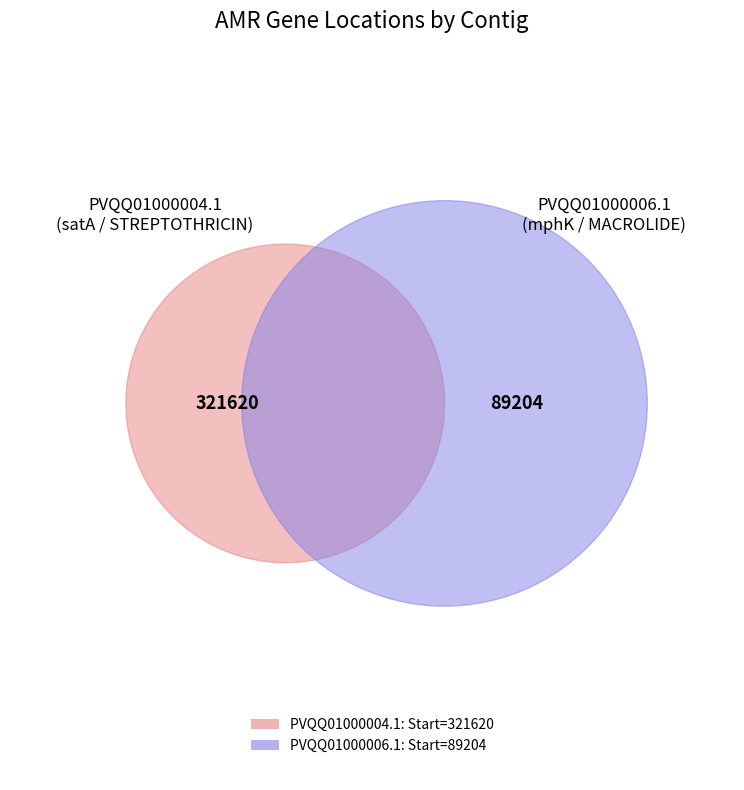

How many segments does this pie chart have?

2